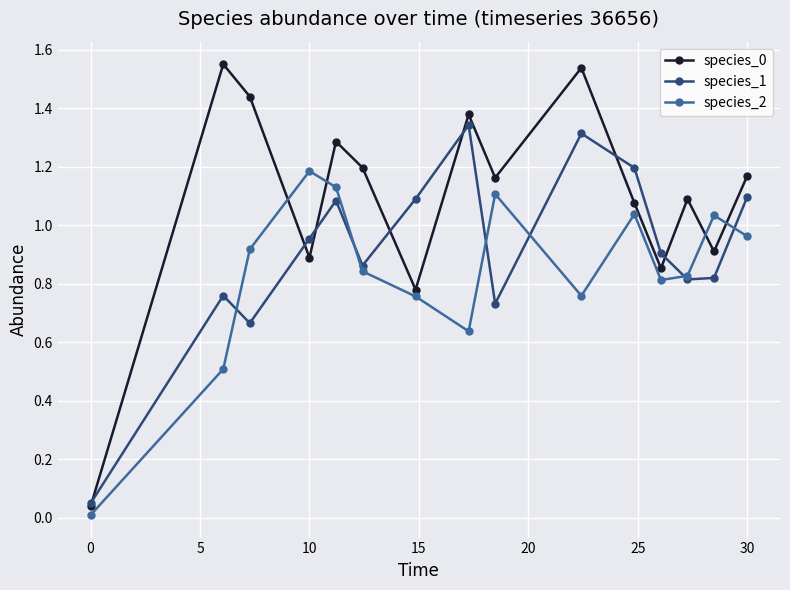

At how many categories does at least one series exceed 1?

13